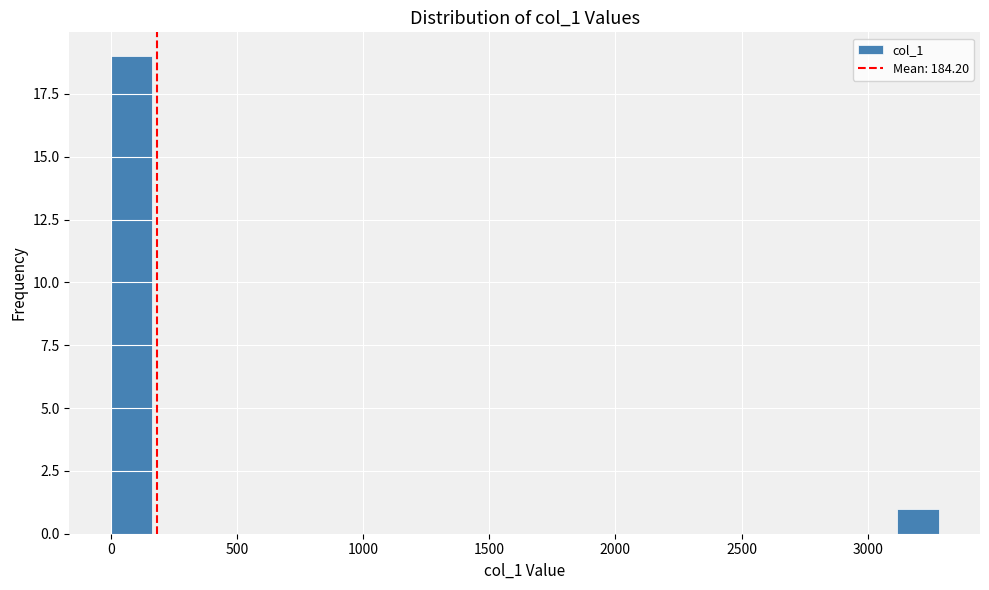

Read against the x-axis, roughly where is the centre of the tallest bar?

100